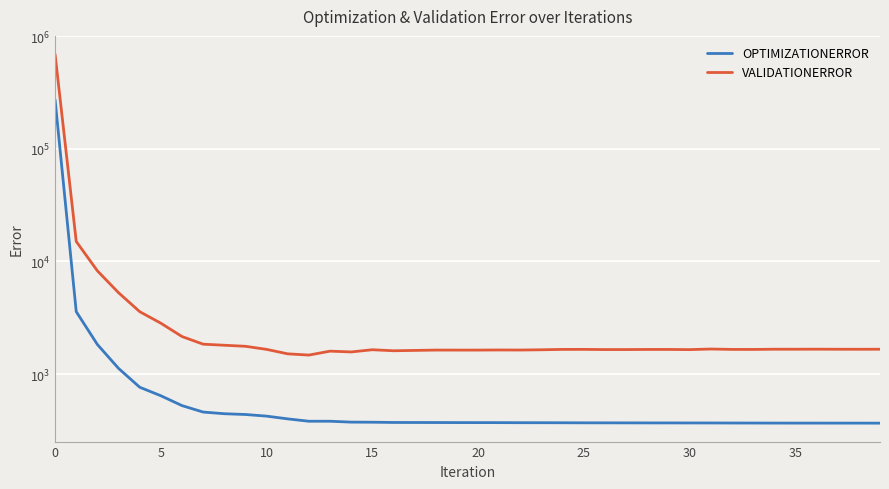

What is the approximate value of VALIDATIONERROR at 31?

1669.5